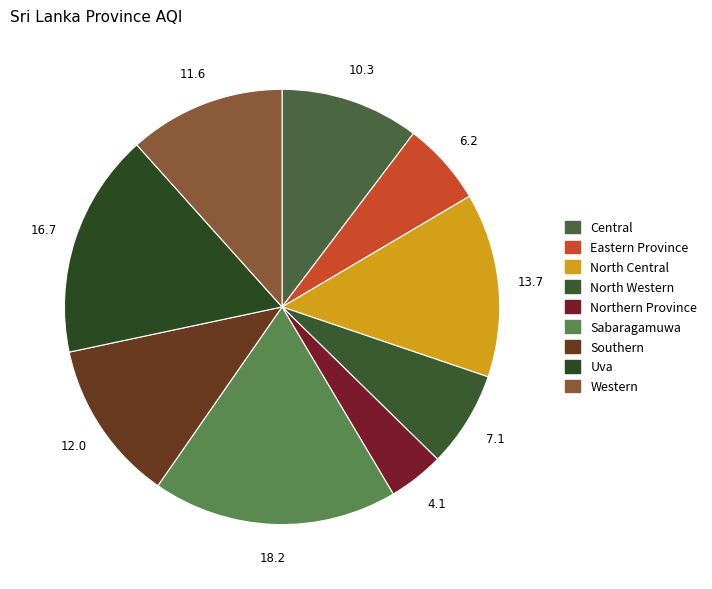

Count the number of slices in the pie.

9